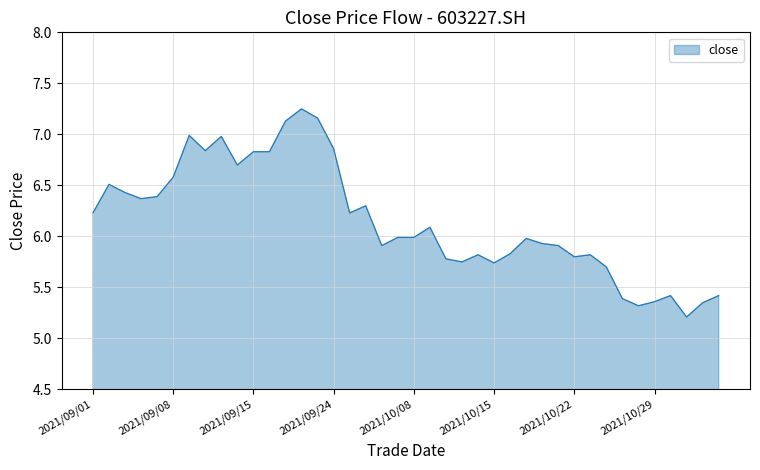

What is the difference between the maximum and minimum values?

2.0